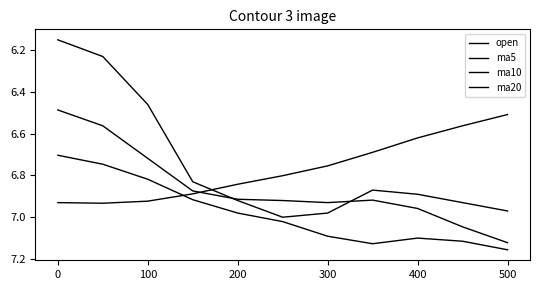

What is the label of the 4th point from the left?

300